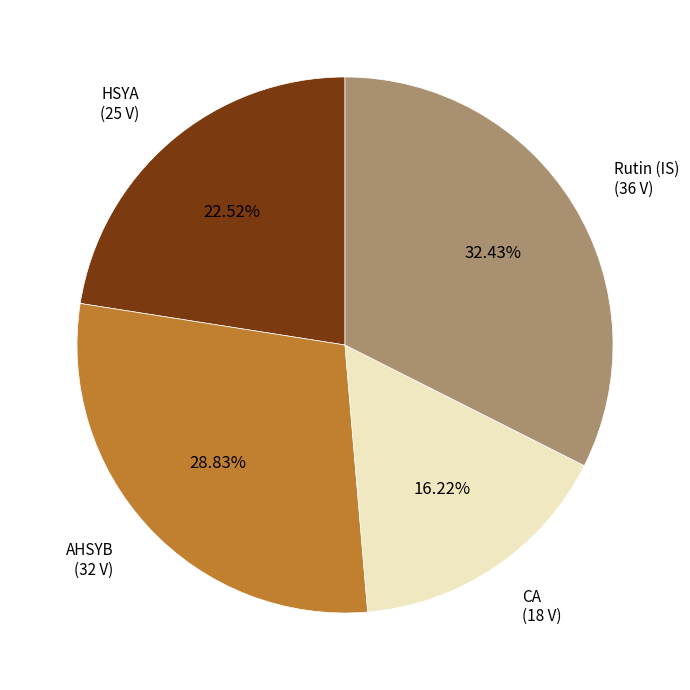

Is there a majority slice in this chart?

No